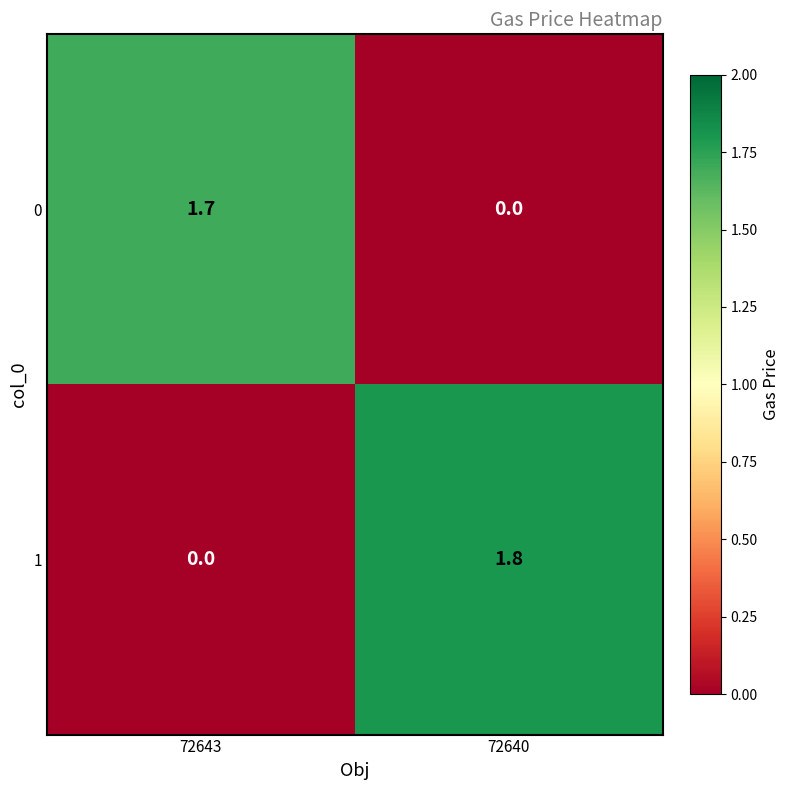

What is the difference between the 0 values at 72643 and 72640?

1.7